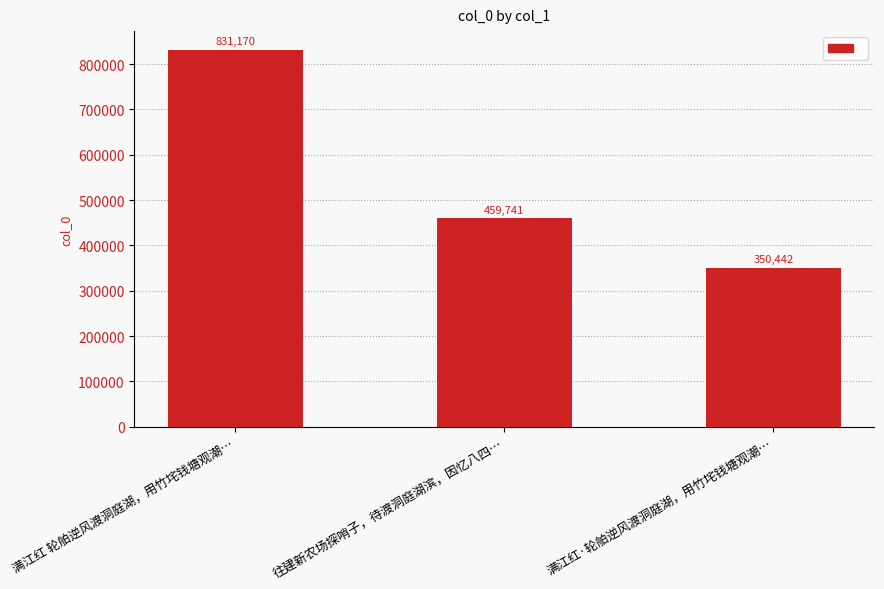

Are the bars horizontal?

No